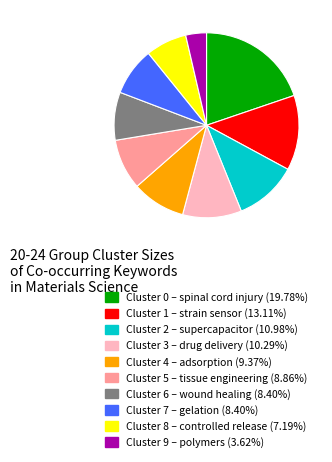

Is there a majority slice in this chart?

No